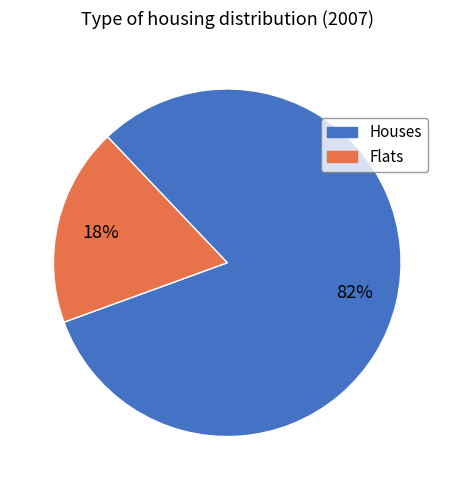

To the nearest percent, what is the average slice percentage?

50%